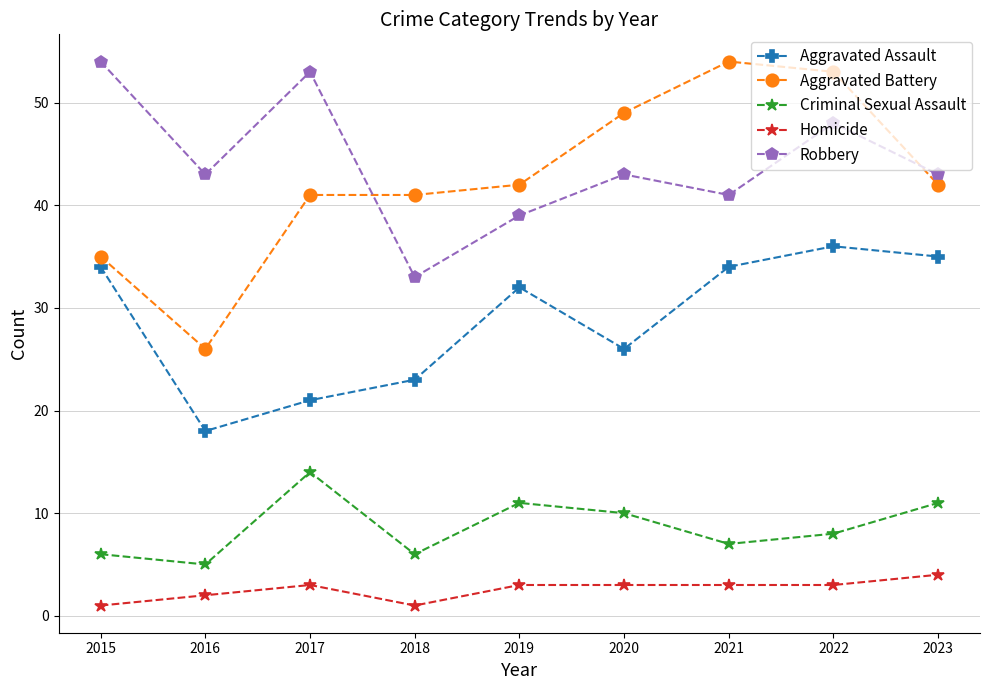

How many values in the Criminal Sexual Assault series are below 8?

4